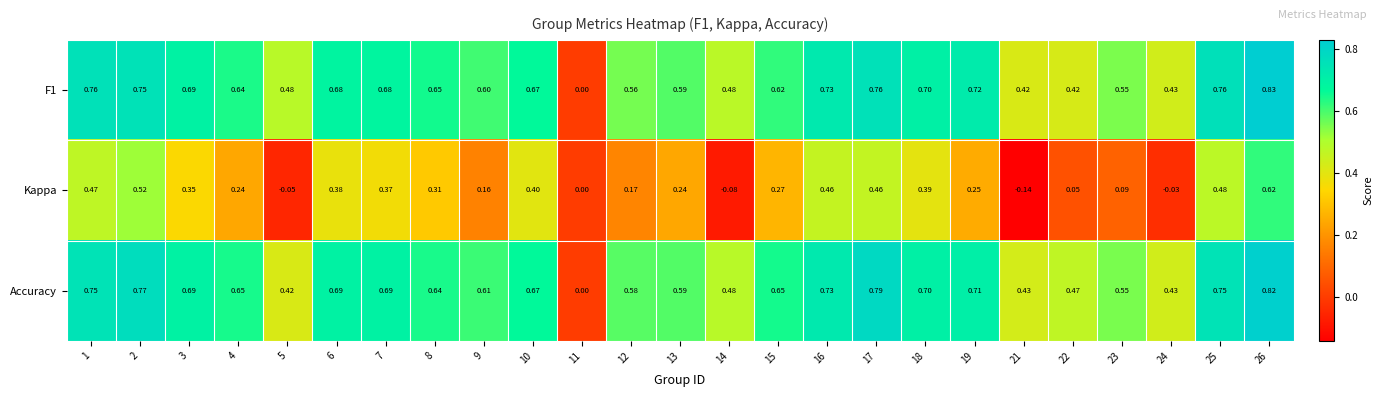

What is the total value across all series at 19?

1.7